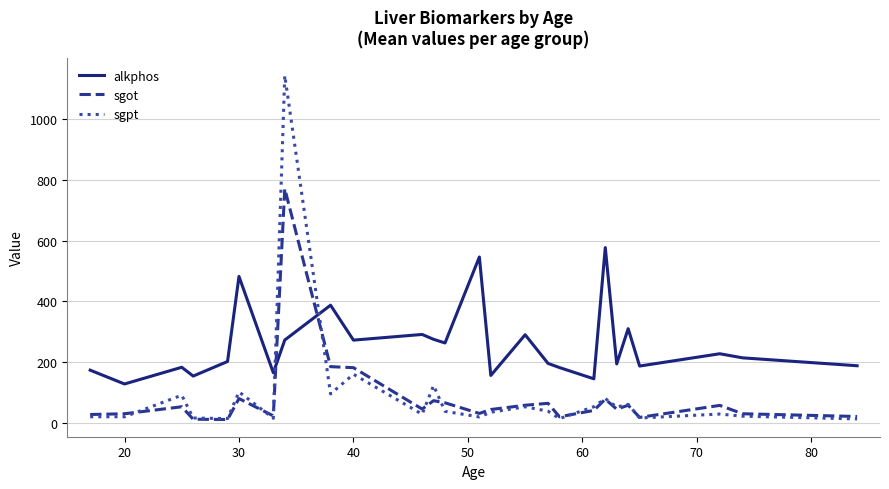

What is the maximum value for alkphos?

577.0